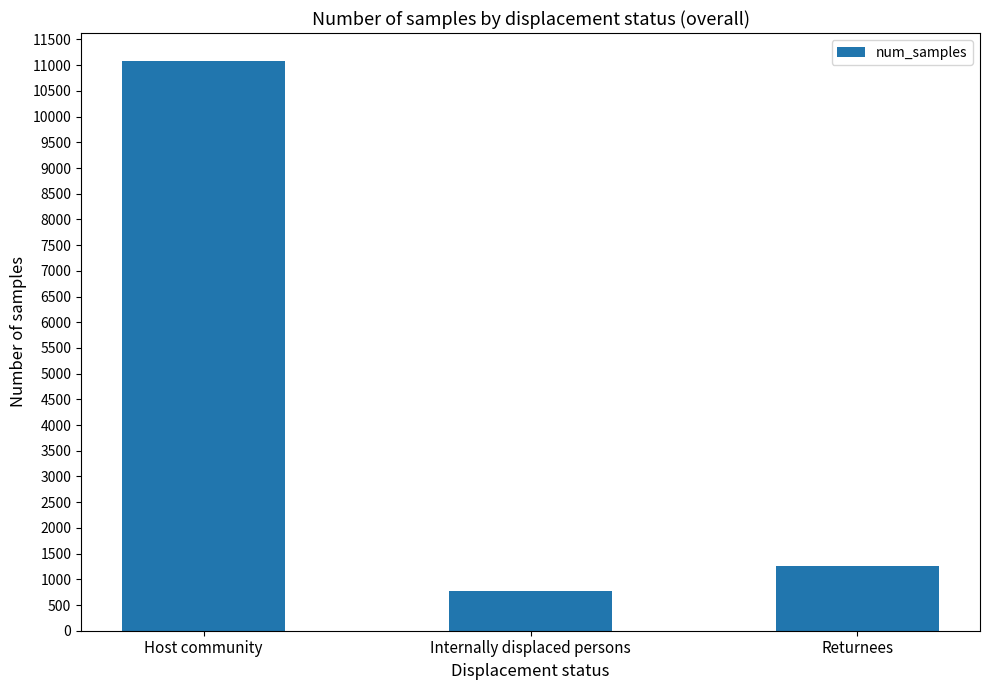

Read the value at Host community.

11072